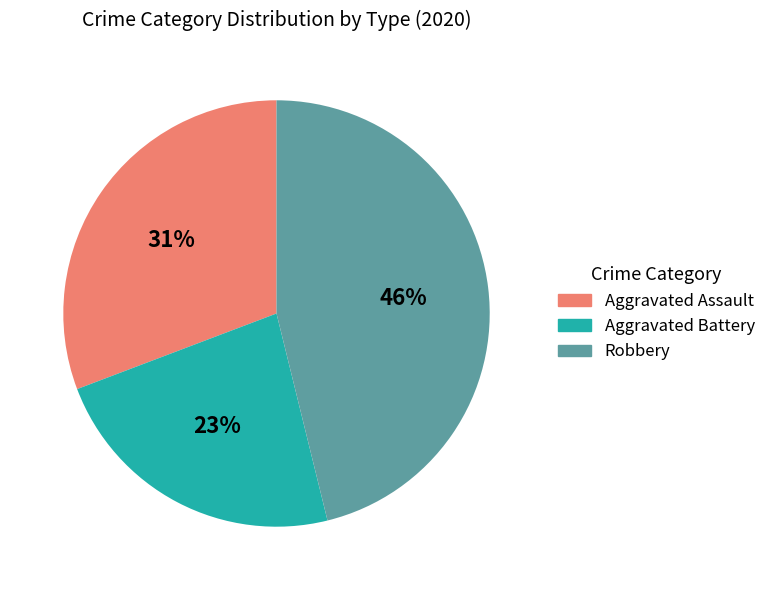

To the nearest percent, what is the difference between the largest and smallest slice percentages?

23%